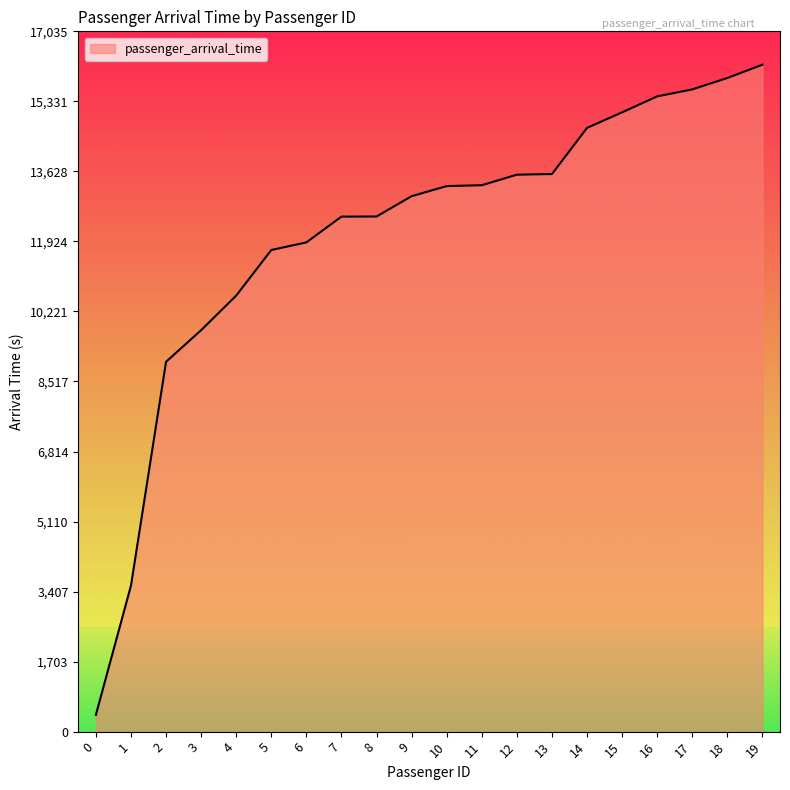

What value does the data have at 17, to the nearest 50?

15600